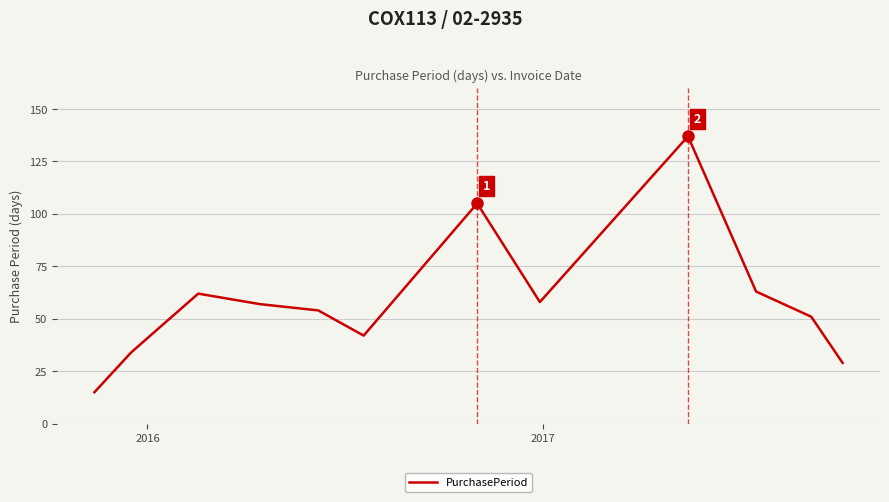

What is the smallest value displayed?

15